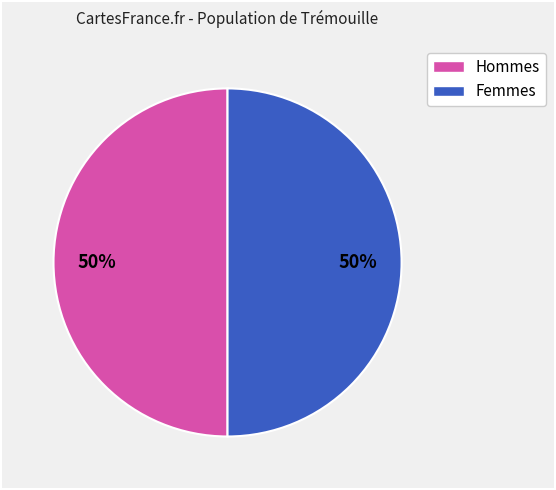

To the nearest percent, what is the average slice percentage?

50%